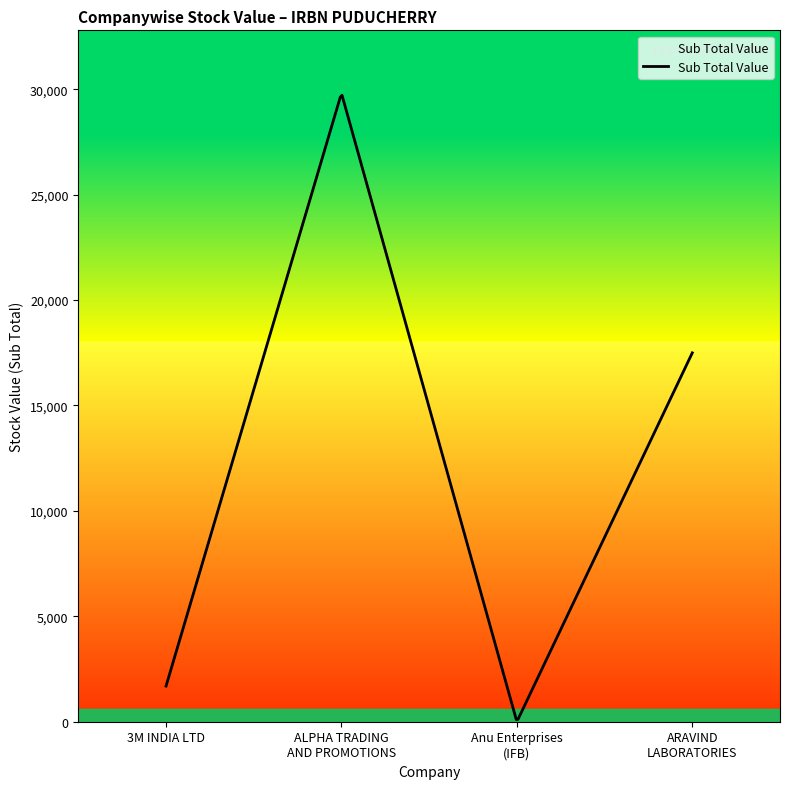

What is the difference between the maximum and minimum values?

29614.7